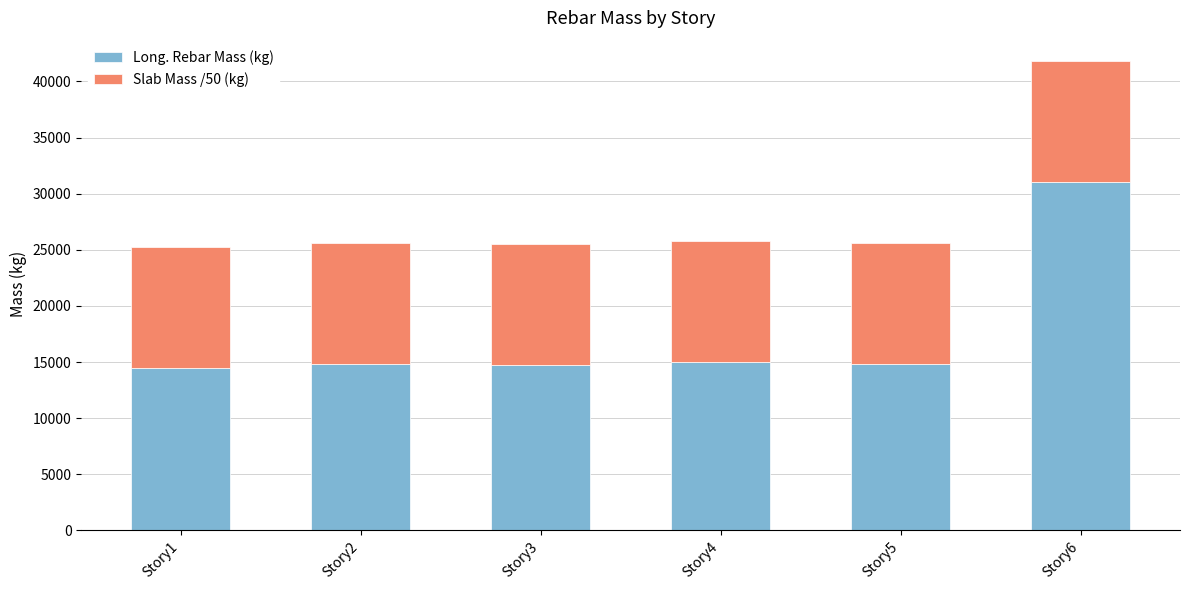

The value of Long. Rebar Mass (kg) at Story5 is 9010.3. True or false?

False